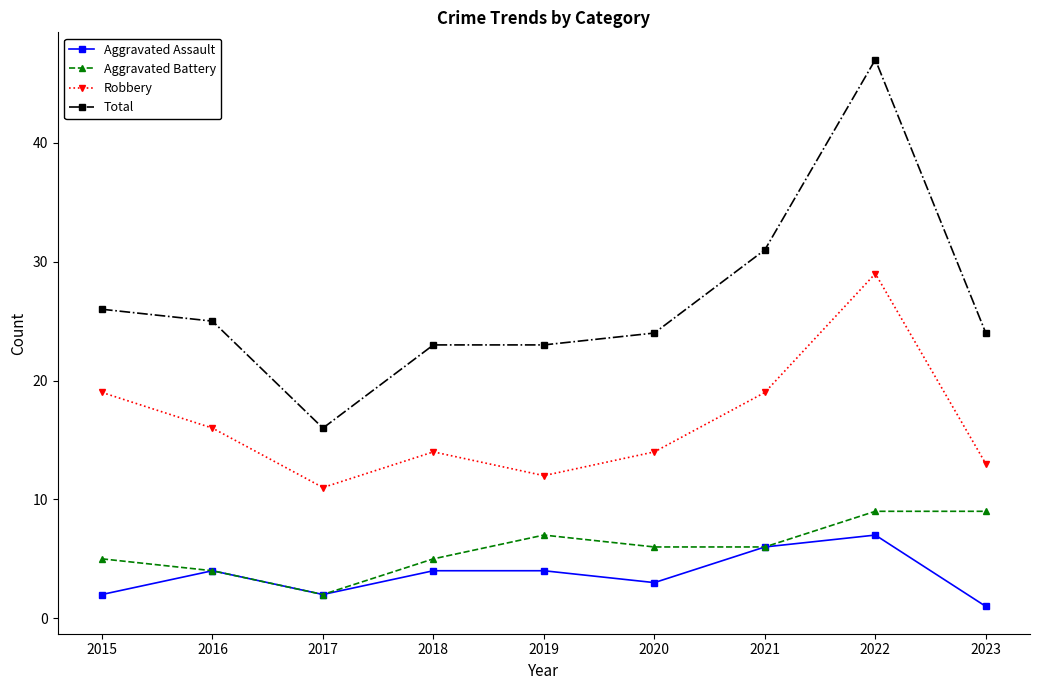

Where is the first local maximum for Aggravated Assault?

2016